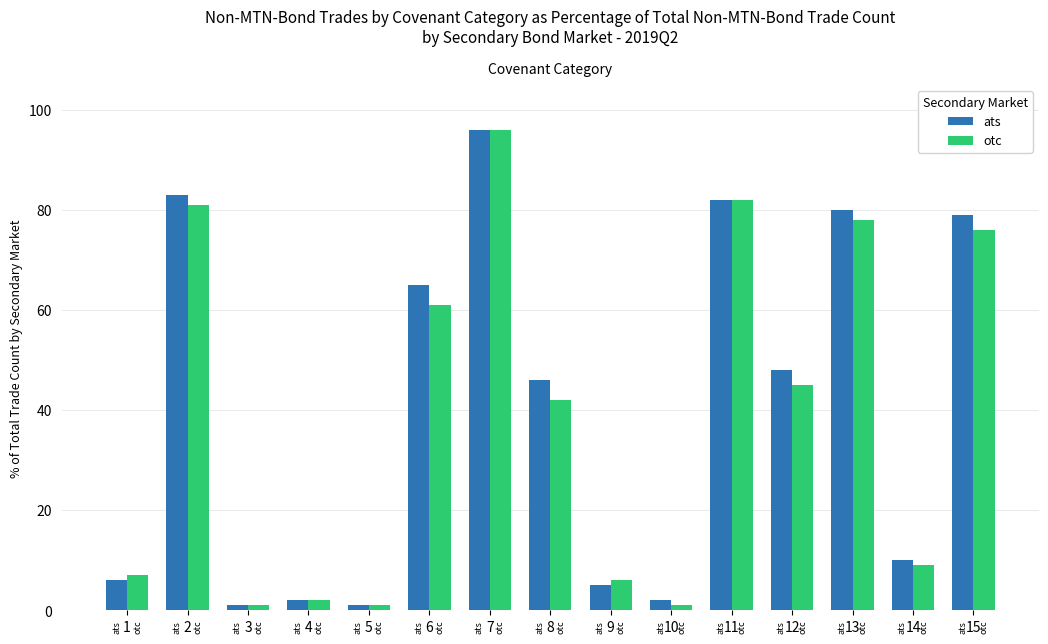

What is the sum of all ats values?

606